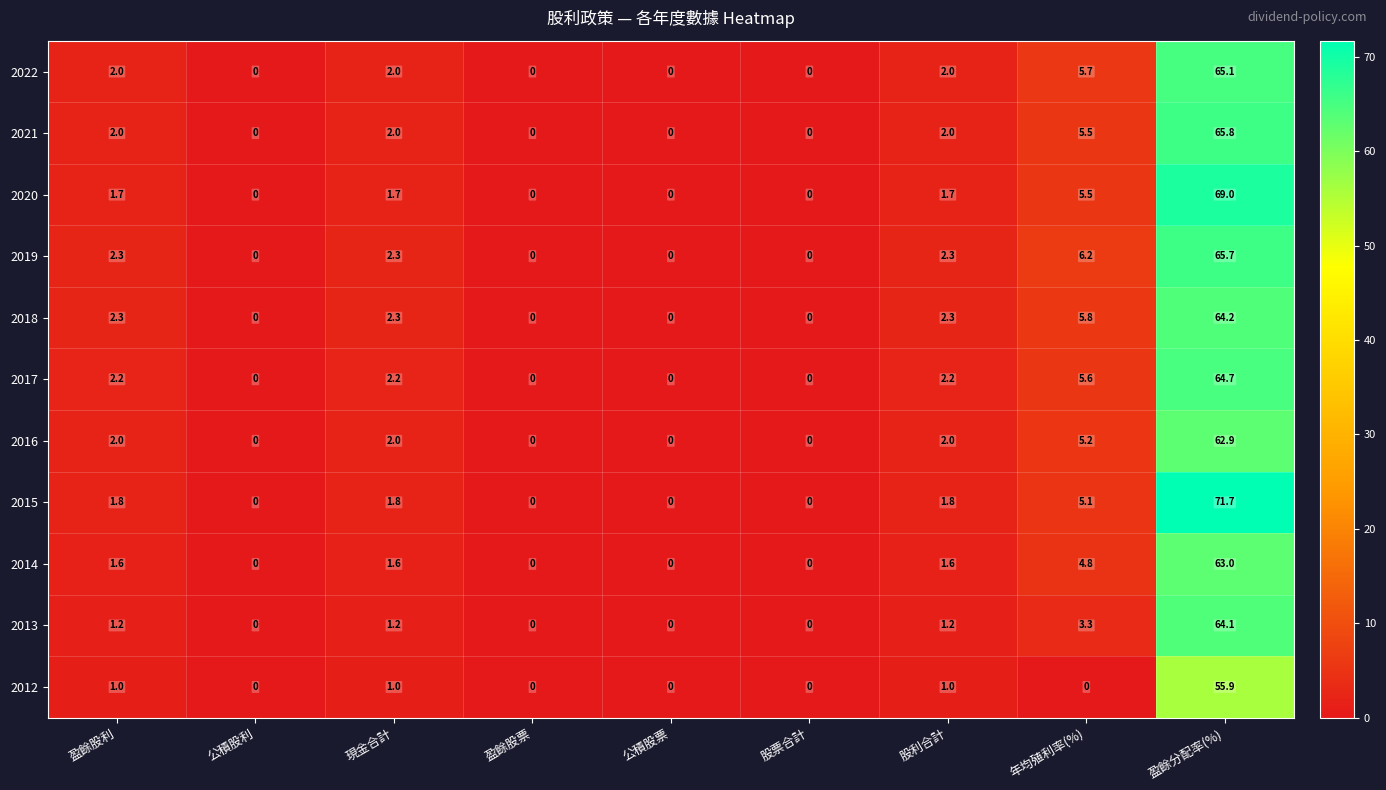

Where is 2018 nearest to the value 32?

年均殖利率(%)